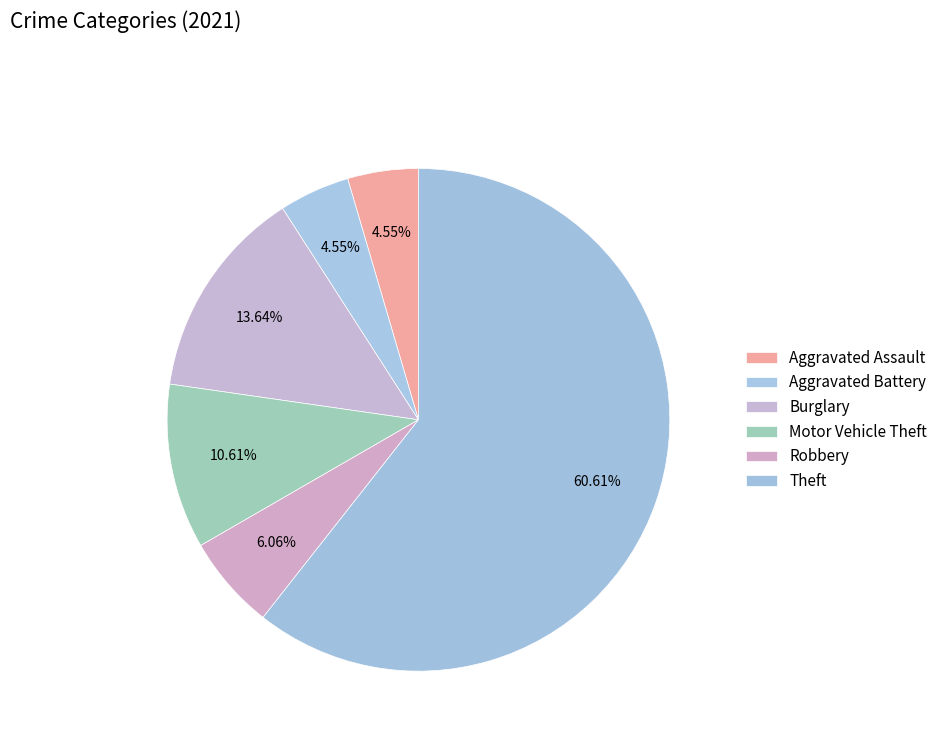

What is the largest slice in the pie chart?

Theft